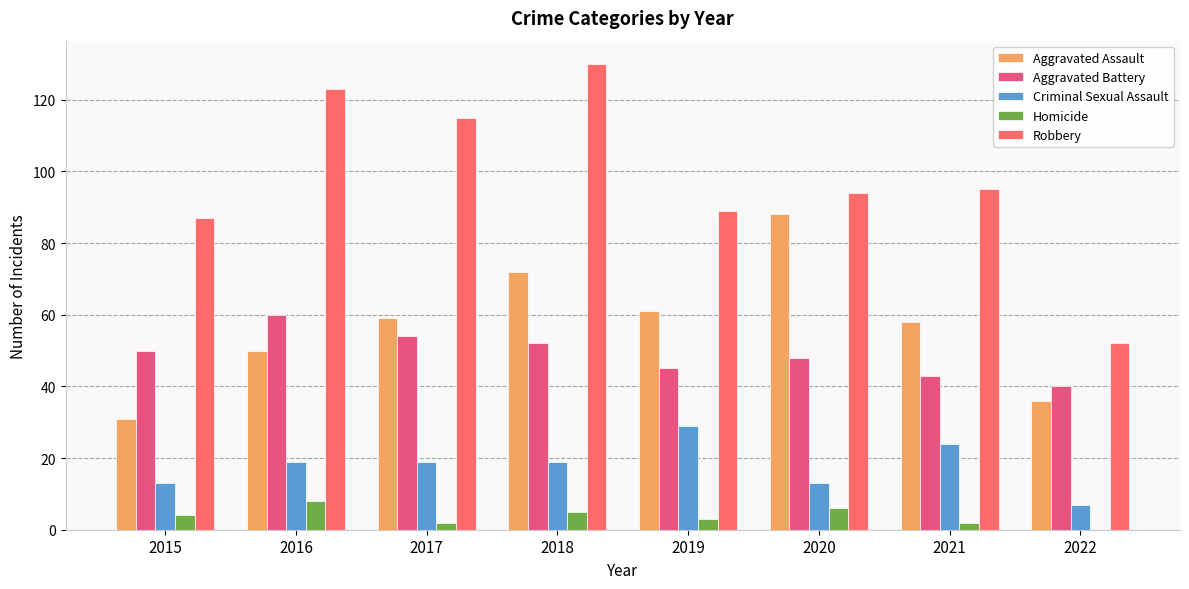

At how many categories does at least one series exceed 55?

7